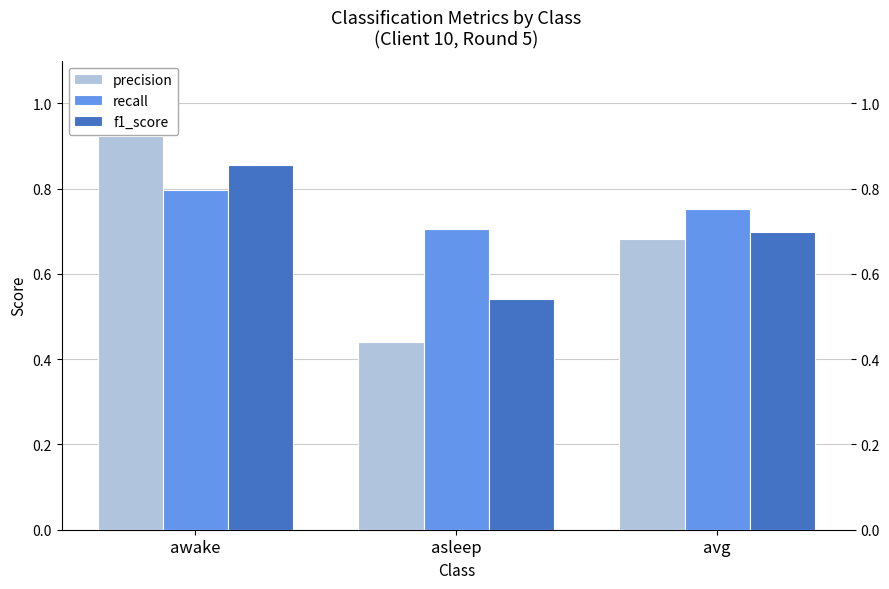

What is the sum of the f1_score values at asleep and avg?

1.2